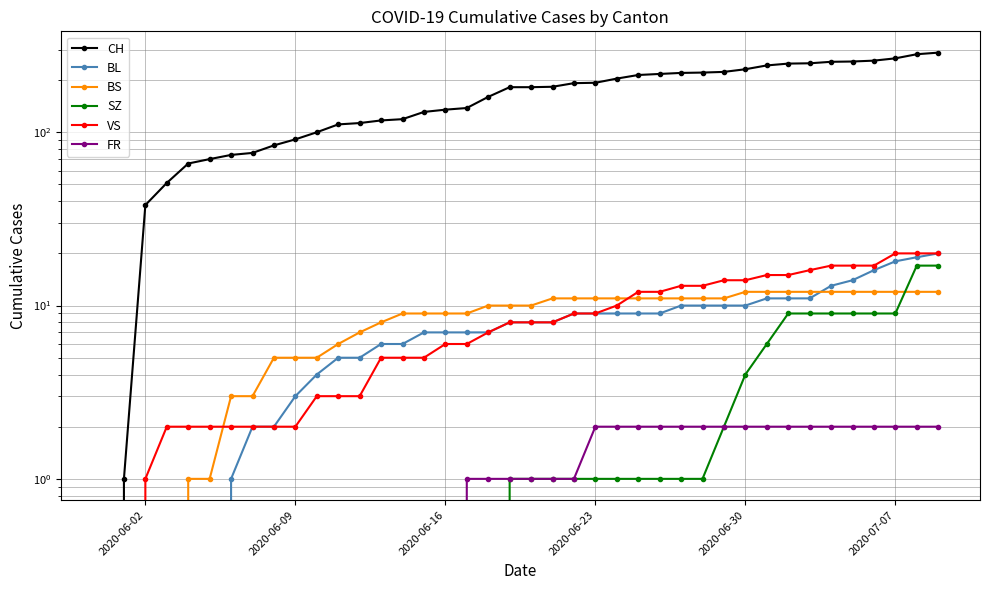

True or false: VS and BL cross at least once.

False